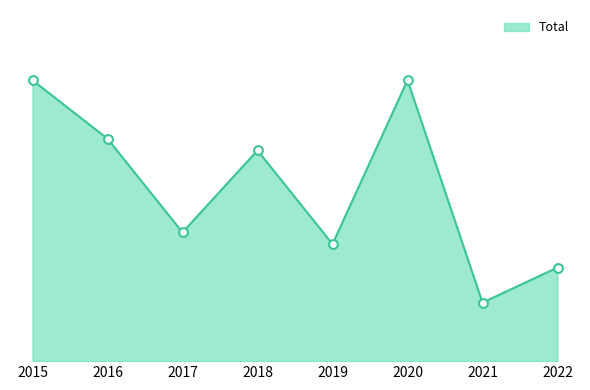

Approximately how many times larger is the value at 2016 compared to 2017?

1.7